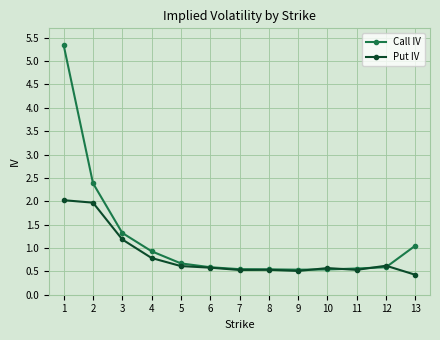

What is the smallest value displayed?

0.4